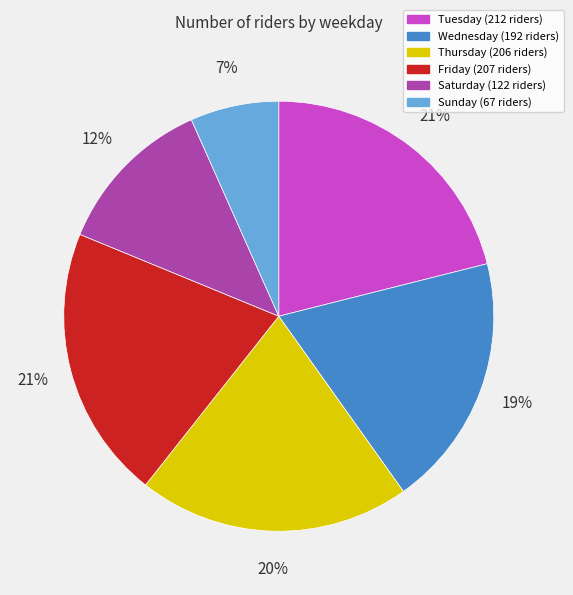

To the nearest percent, what portion does Friday represent?

21%